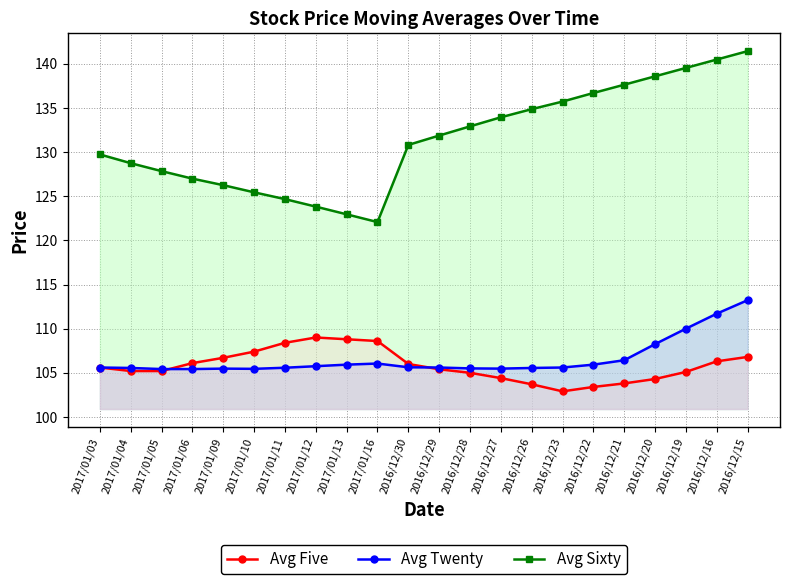

Reading left to right, what are all the values shown in this chart?

Avg Five: 105.6	105.2	105.2	106.1	106.7	107.4	108.4	109.0	108.8	108.6	106.0	105.4	105.0	104.4	103.7	102.9	103.4	103.8	104.3	105.1	106.3	106.8
Avg Twenty: 105.6	105.5	105.4	105.4	105.5	105.5	105.6	105.8	105.9	106.0	105.6	105.6	105.5	105.5	105.5	105.6	105.9	106.4	108.2	110.0	111.7	113.2
Avg Sixty: 129.7	128.7	127.8	127.0	126.2	125.4	124.7	123.8	123.0	122.1	130.8	131.9	132.9	133.9	134.9	135.7	136.7	137.6	138.6	139.5	140.5	141.4